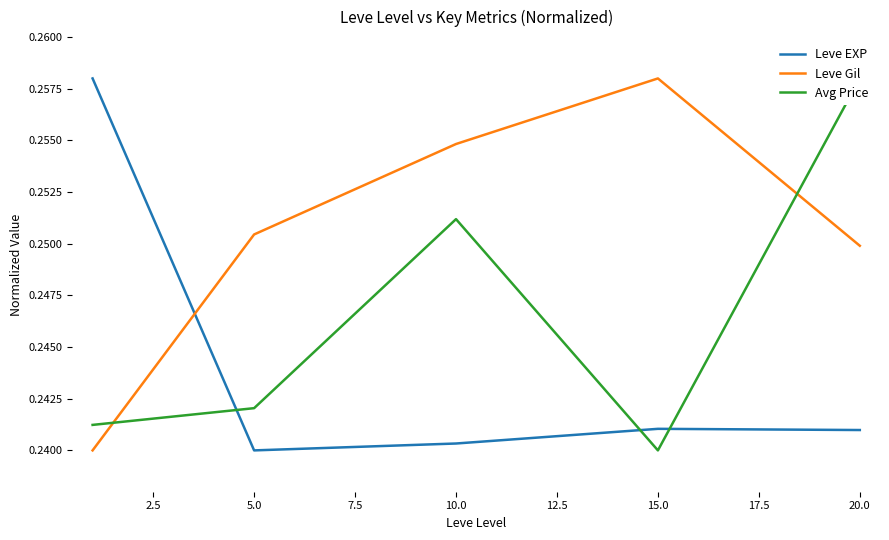

Is this an area chart (filled region under the line)?

No